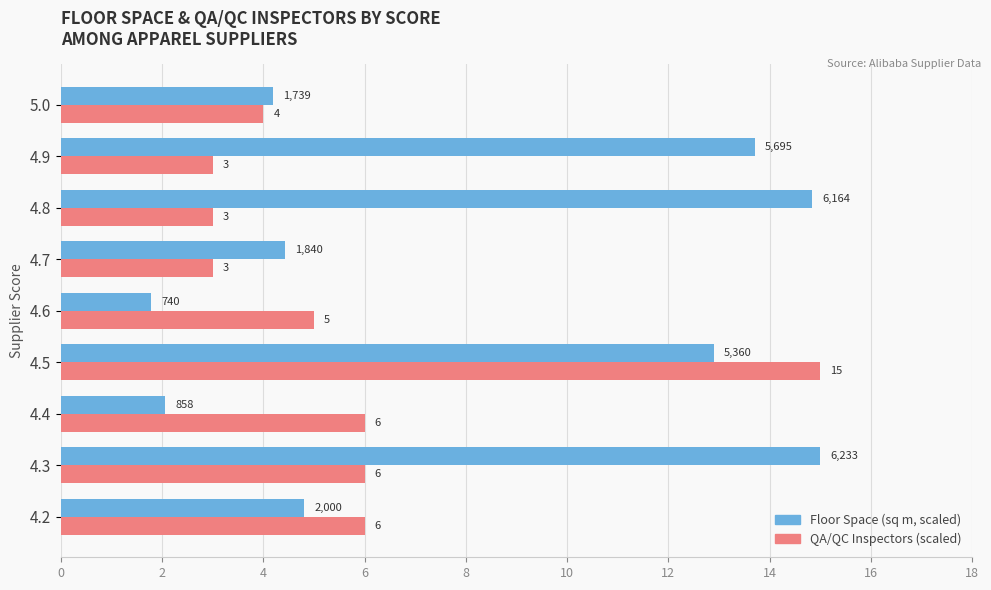

Which category has the lowest value across all series?

4.6